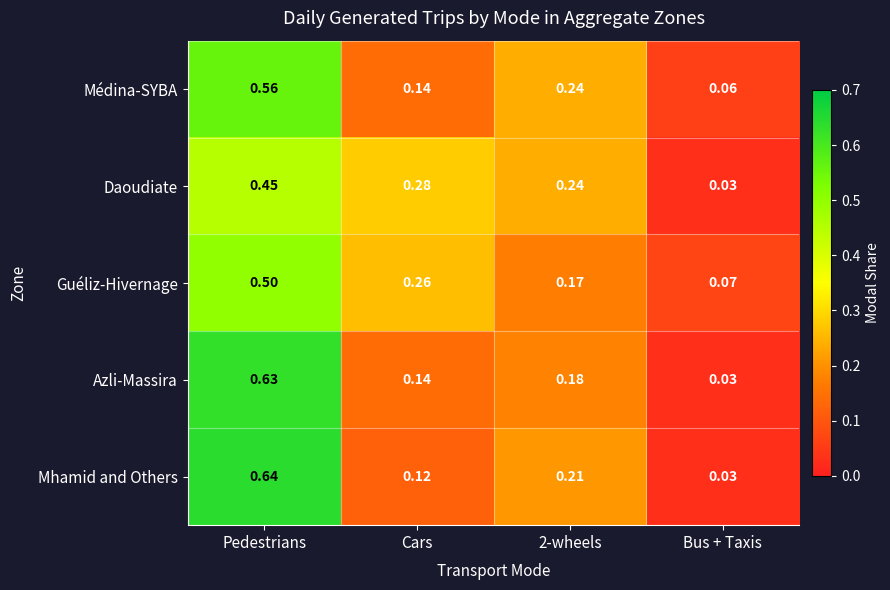

Between Pedestrians and Bus + Taxis, which series saw the biggest shift?

Mhamid and Others